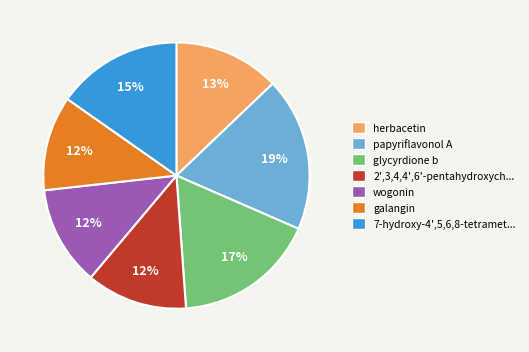

Is there any slice that represents more than half of the pie?

No